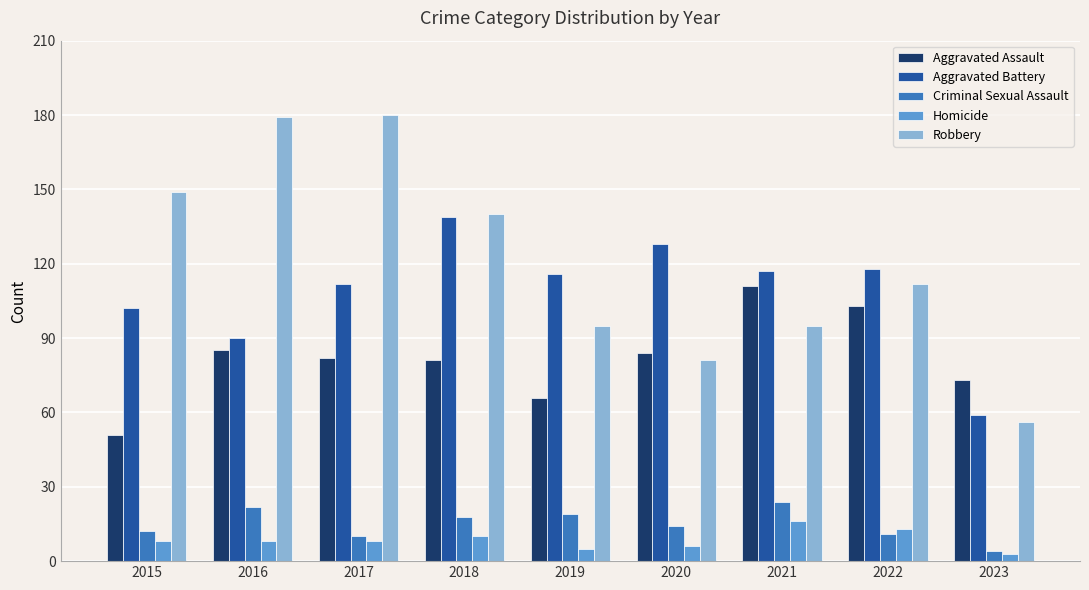

Reading right to left, what are all the values shown in this chart?

Aggravated Assault: 2023=73	2022=103	2021=111	2020=84	2019=66	2018=81	2017=82	2016=85	2015=51
Aggravated Battery: 2023=59	2022=118	2021=117	2020=128	2019=116	2018=139	2017=112	2016=90	2015=102
Criminal Sexual Assault: 2023=4	2022=11	2021=24	2020=14	2019=19	2018=18	2017=10	2016=22	2015=12
Homicide: 2023=3	2022=13	2021=16	2020=6	2019=5	2018=10	2017=8	2016=8	2015=8
Robbery: 2023=56	2022=112	2021=95	2020=81	2019=95	2018=140	2017=180	2016=179	2015=149